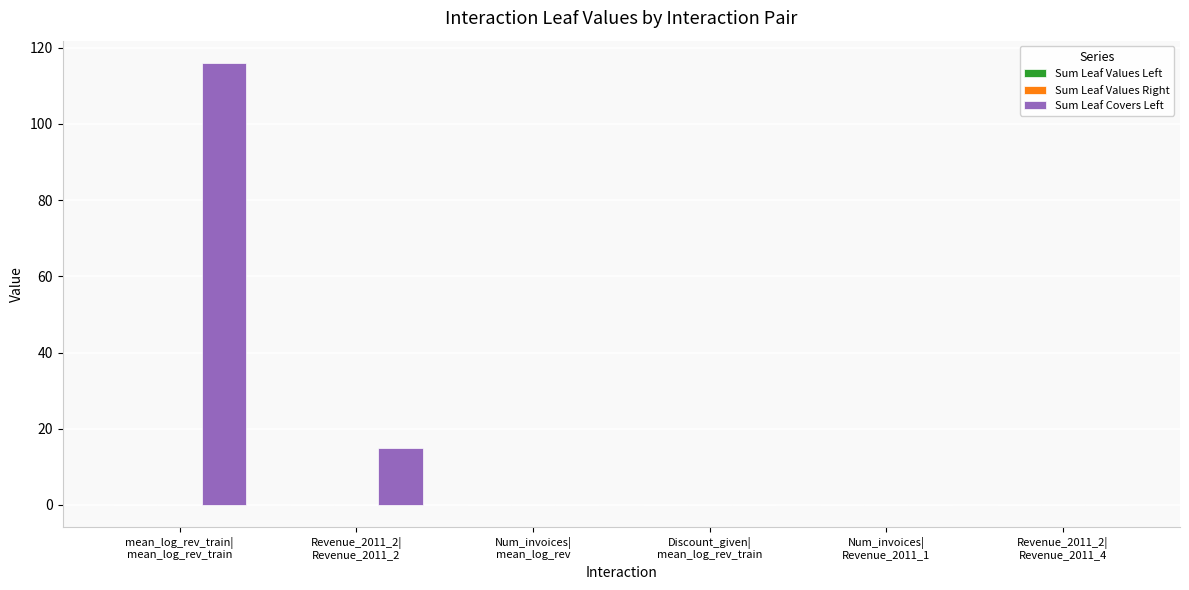

What is the highest value of the Sum Leaf Covers Left series?

116.0